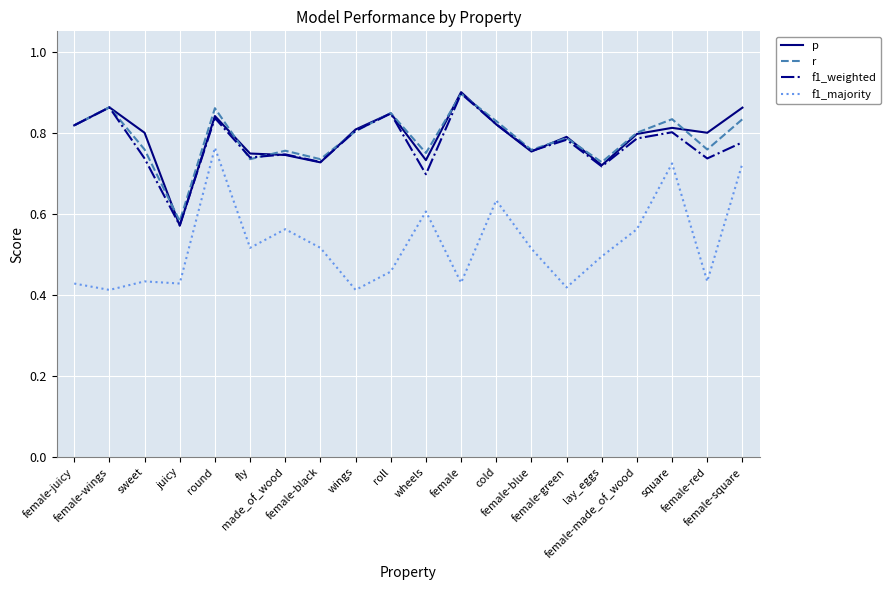

True or false: f1_majority and r intersect in this chart.

False